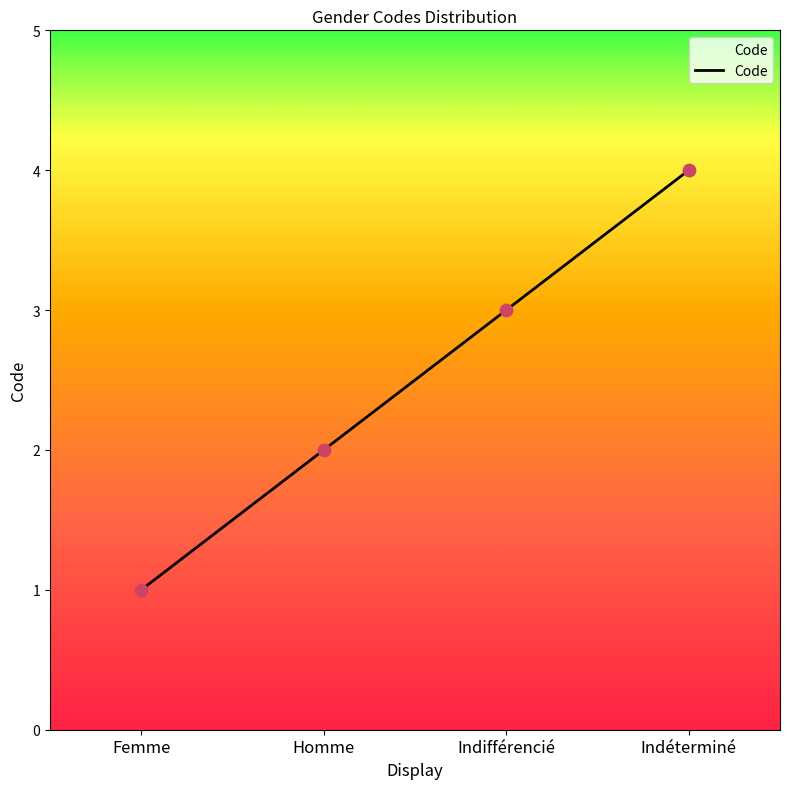

What is the change in value from Femme to Indifférencié?

+2